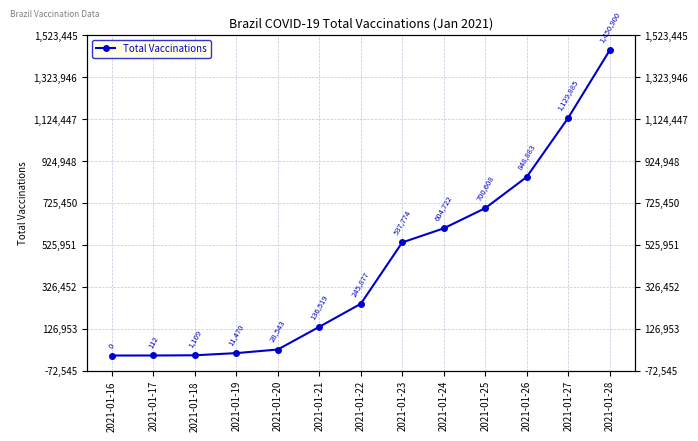

The chart shows a value of 176 at 2021-01-17. True or false?

False